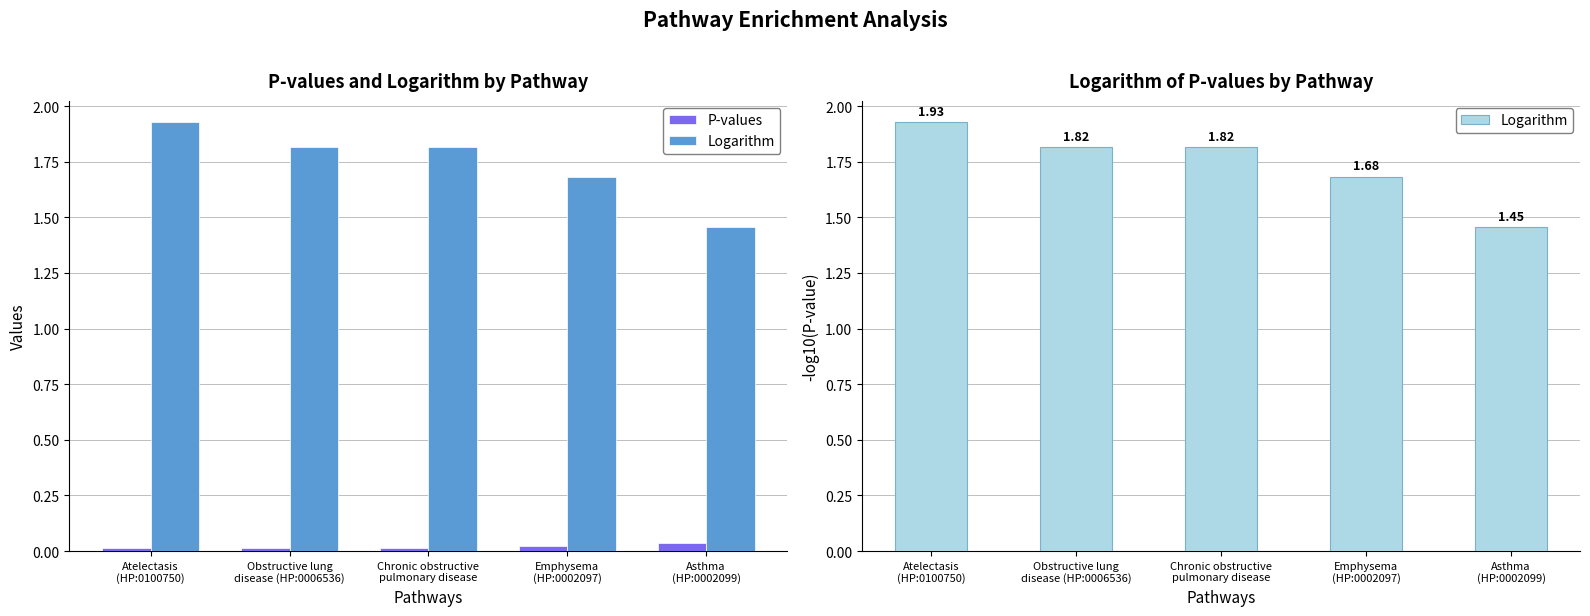

List the labels in order of P-values value, largest first.

Asthma
(HP:0002099), Emphysema
(HP:0002097), Obstructive lung
disease (HP:0006536), Chronic obstructive
pulmonary disease, Atelectasis
(HP:0100750)